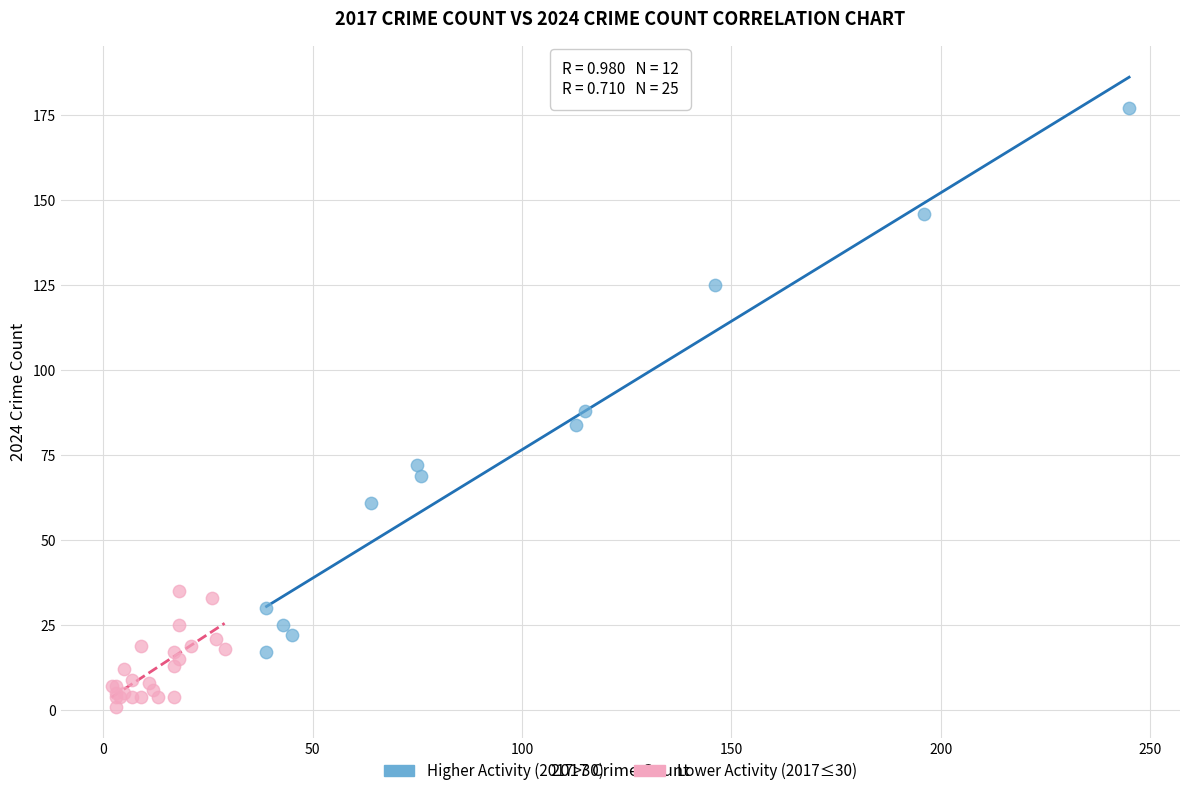

Which series has the widest spread of Y values?

Higher Activity (2017>30)